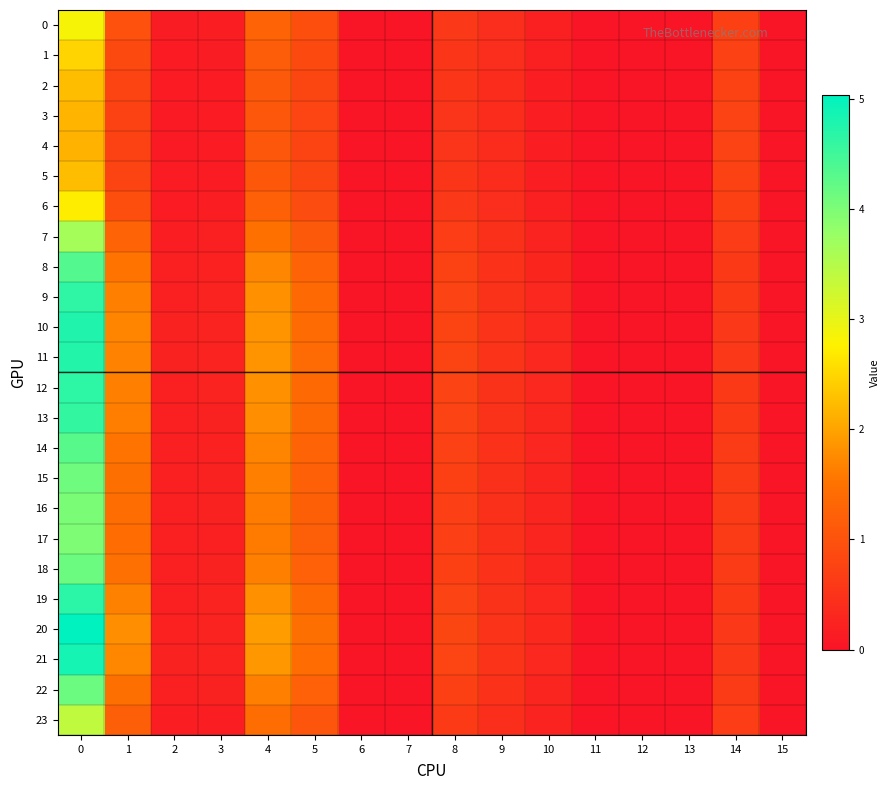

What is the difference between the highest and lowest values at 14?

0.2